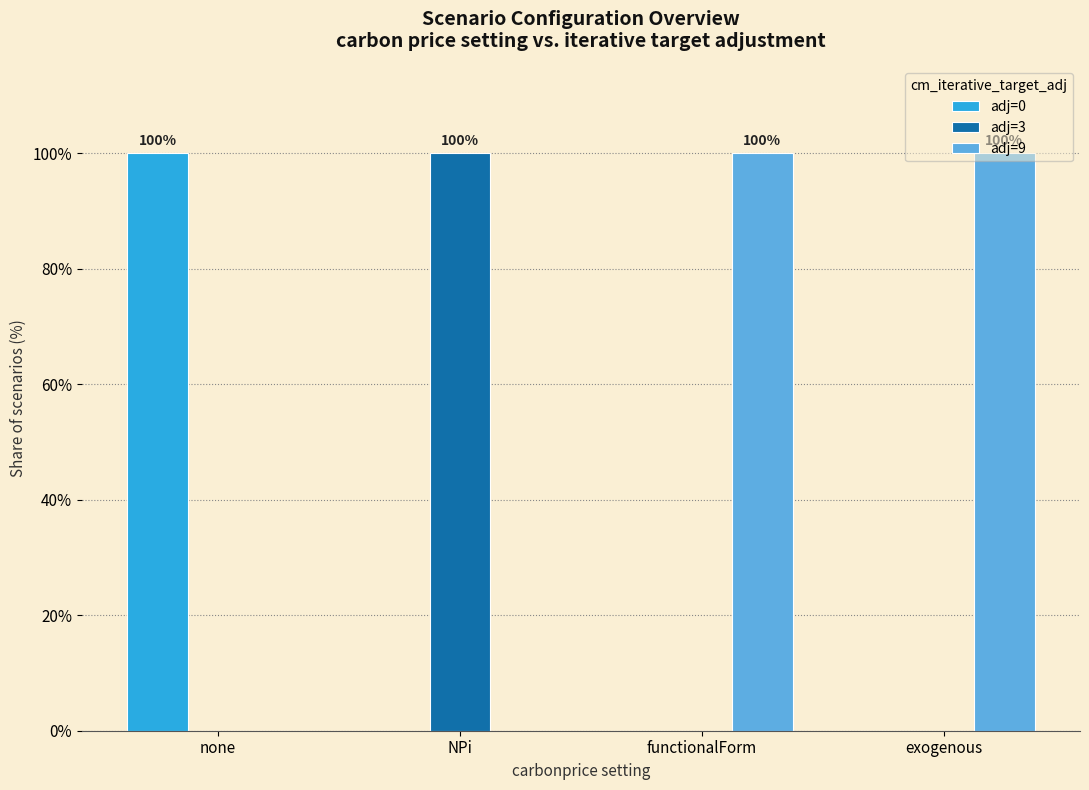

Reading left to right, what are all the values shown in this chart?

adj=0: 100	0	0	0
adj=3: 0	100	0	0
adj=9: 0	0	100	100